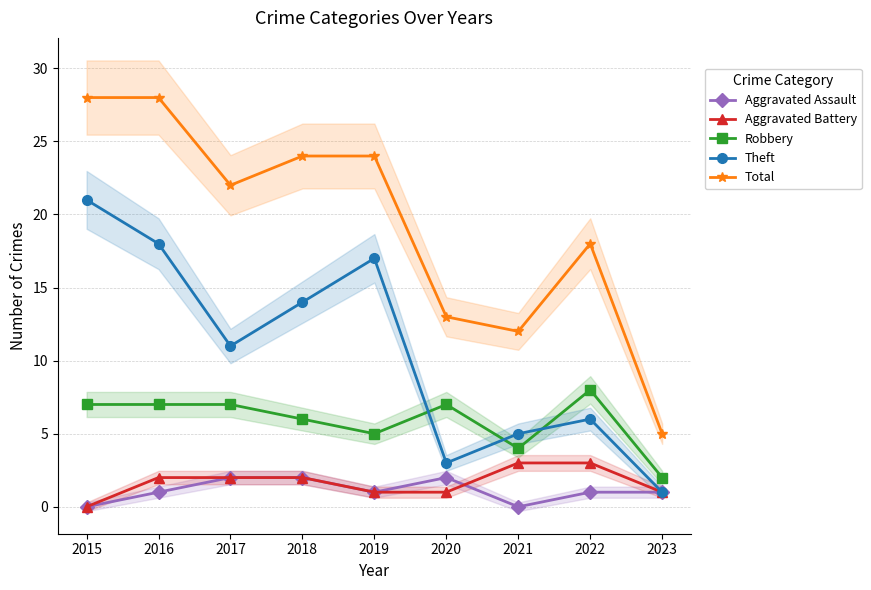

What is the total value across all series at 2017?

44